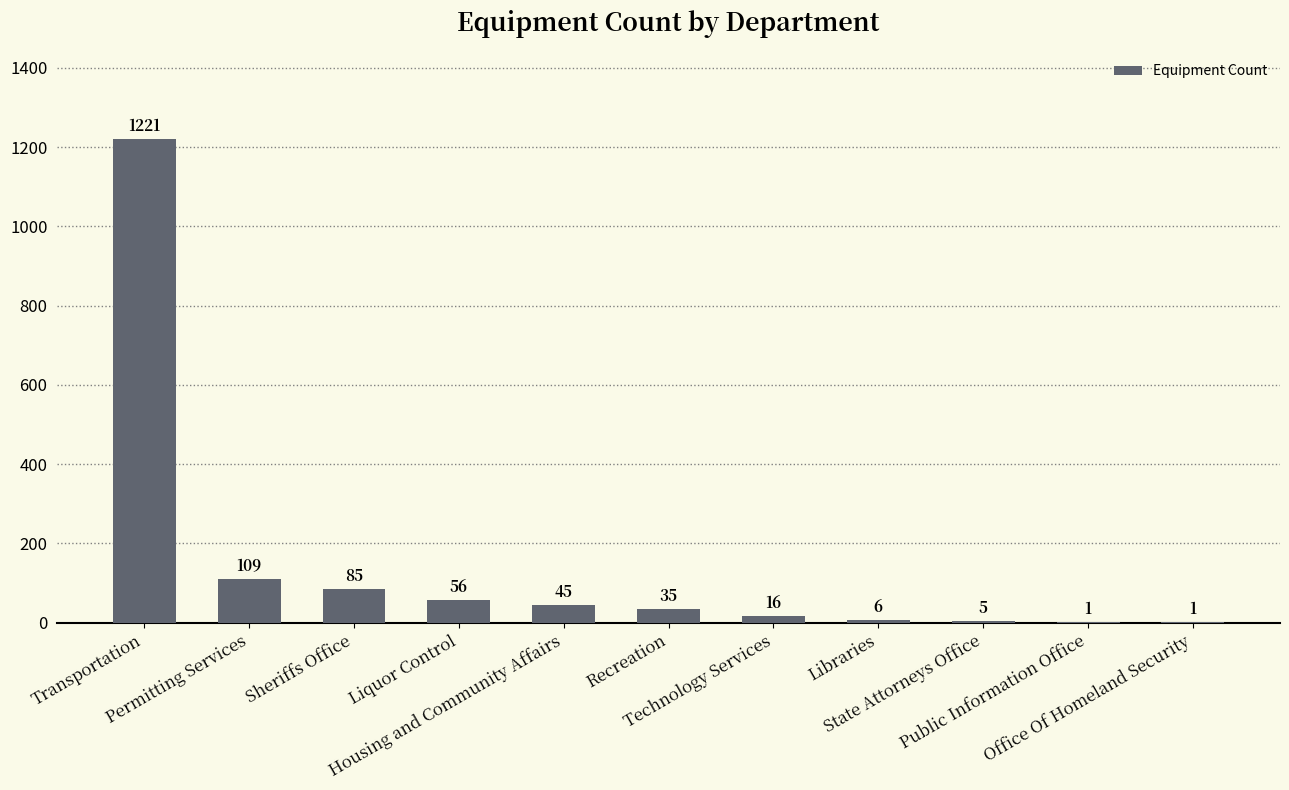

What is the sum of all values?

1580